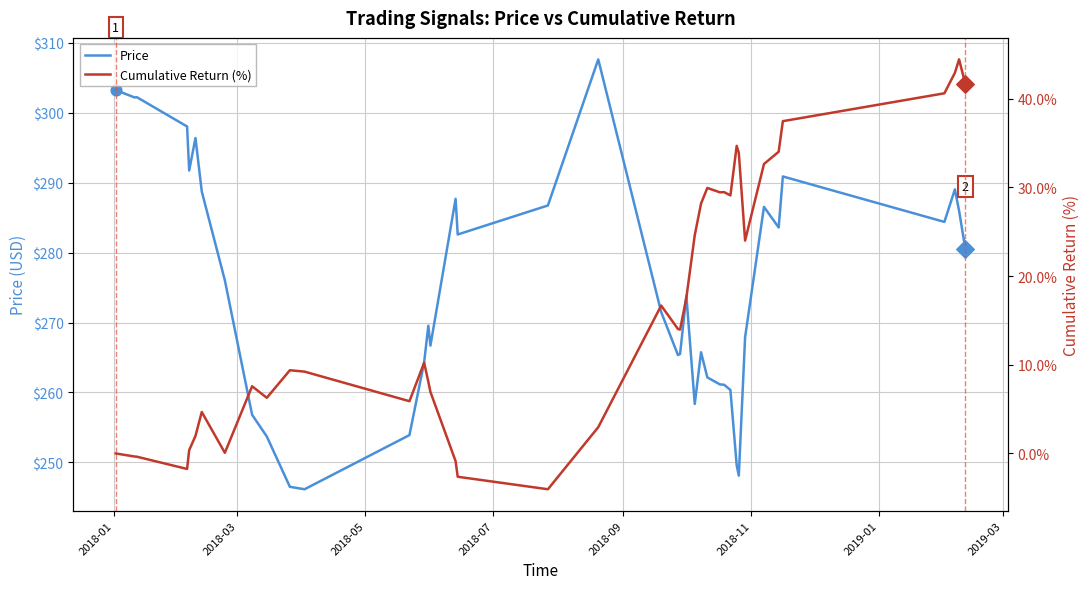

Which series has the widest spread of Y values?

Price